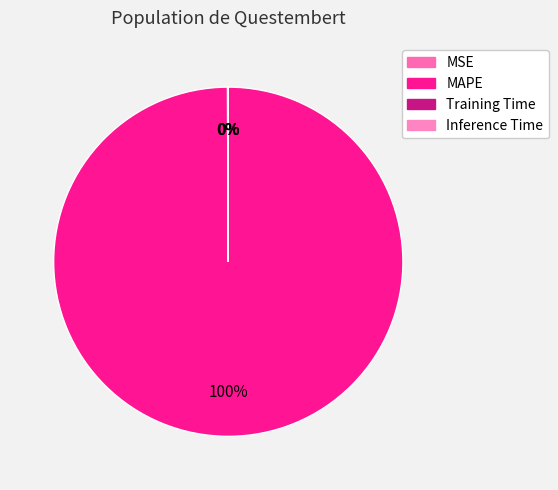

What percentage is the MAPE slice, to the nearest percent?

100%